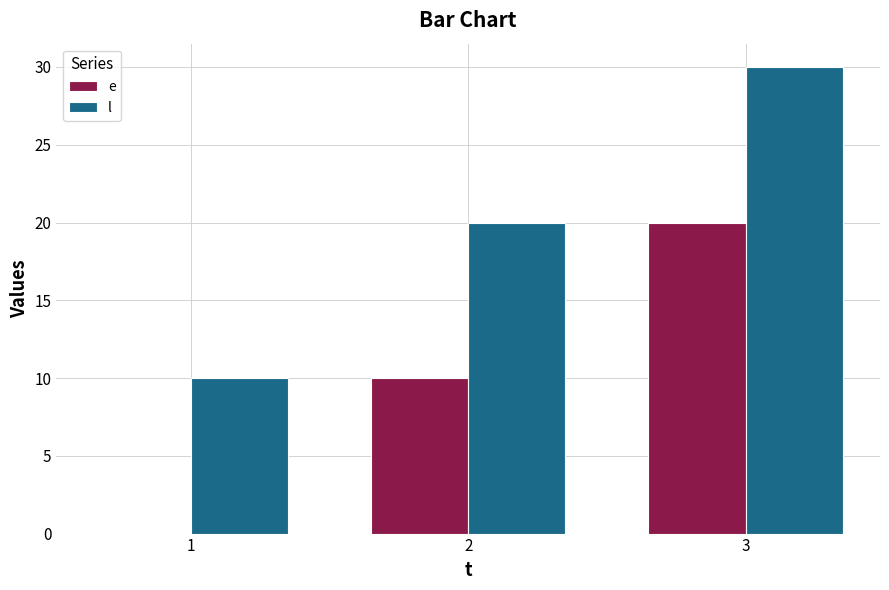

Count the number of data series in this chart.

2